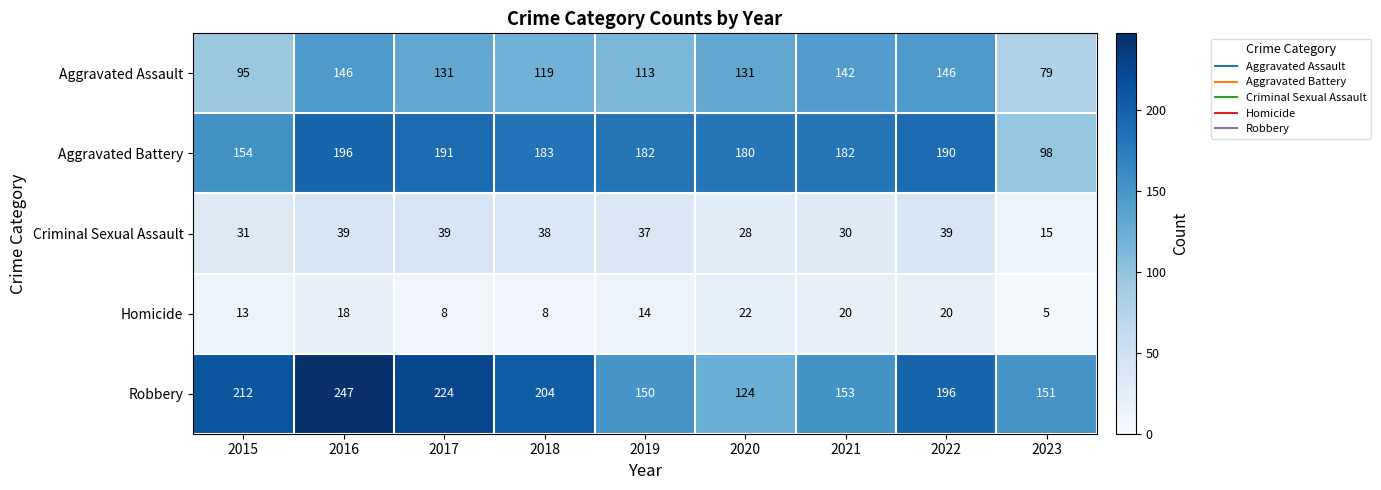

Which series has the largest total across all categories?

Robbery